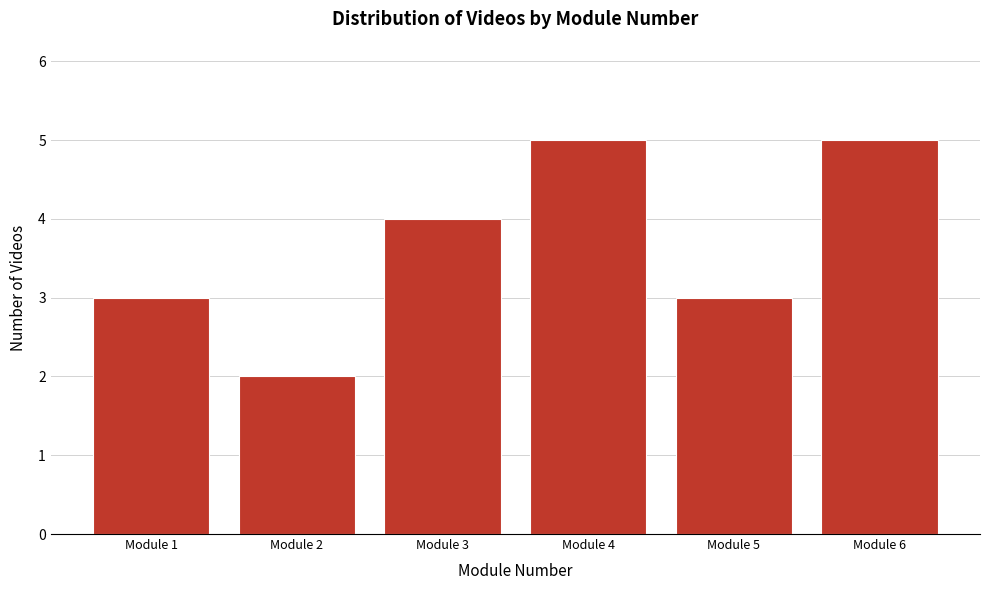

Reading left to right, what are all the values shown in this chart?

3	2	4	5	3	5